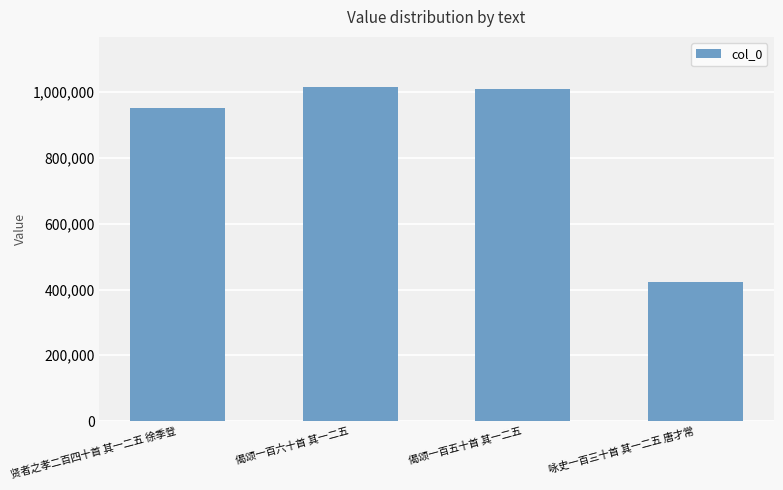

What is the change in value from 偈颂一百六十首 其一二五 to 咏史一百三十首 其一二五 唐才常?

-593437